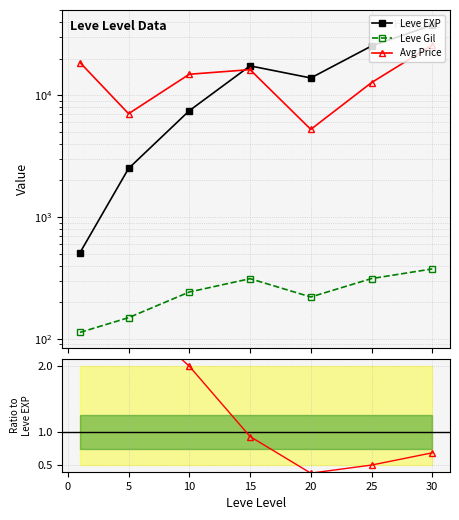

Which series has the largest range (max minus min)?

Leve EXP